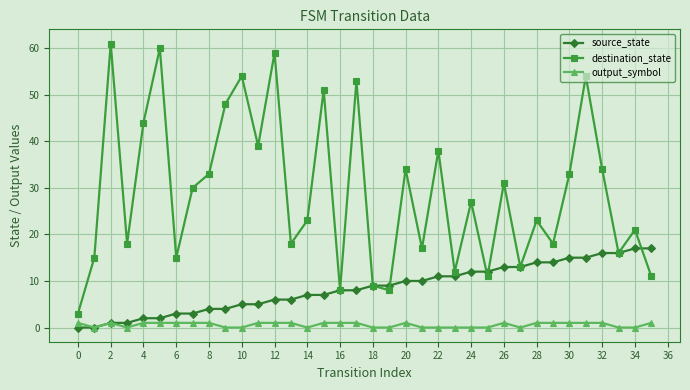

Rank the series by their maximum value, from lowest to highest.

output_symbol, source_state, destination_state